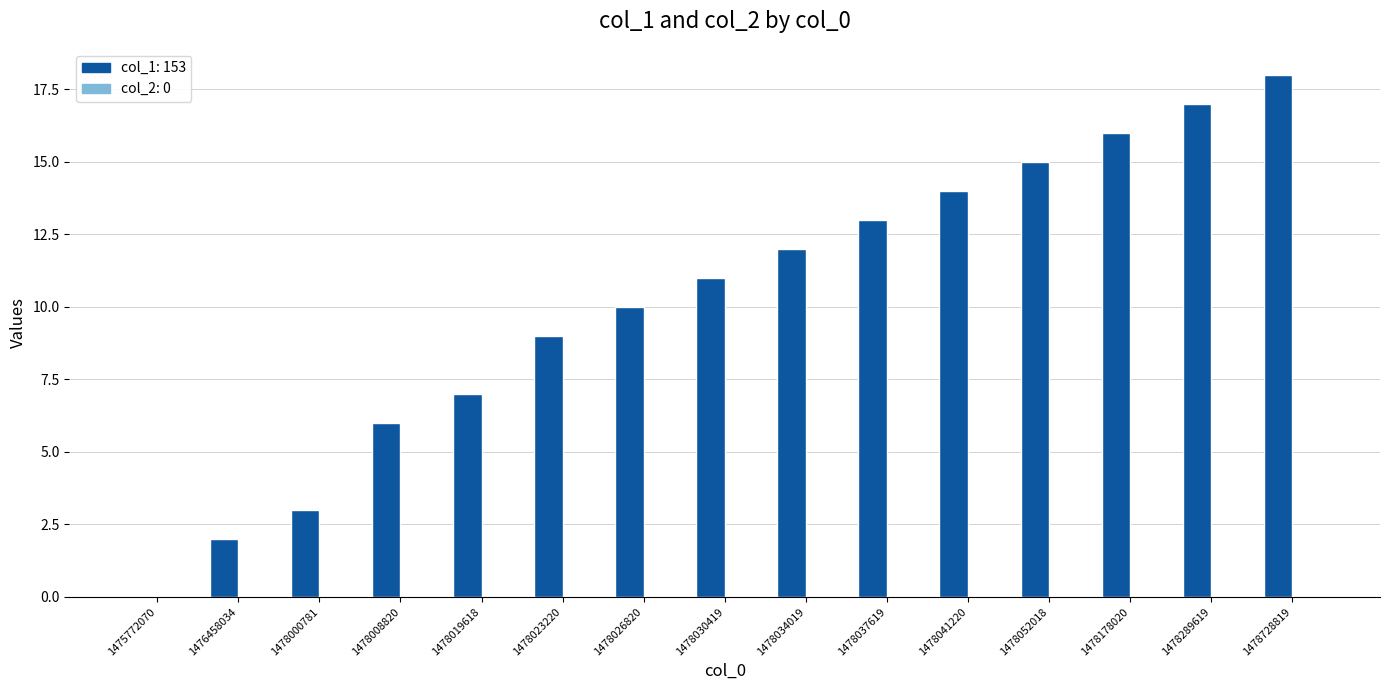

How many series are shown in this chart?

1